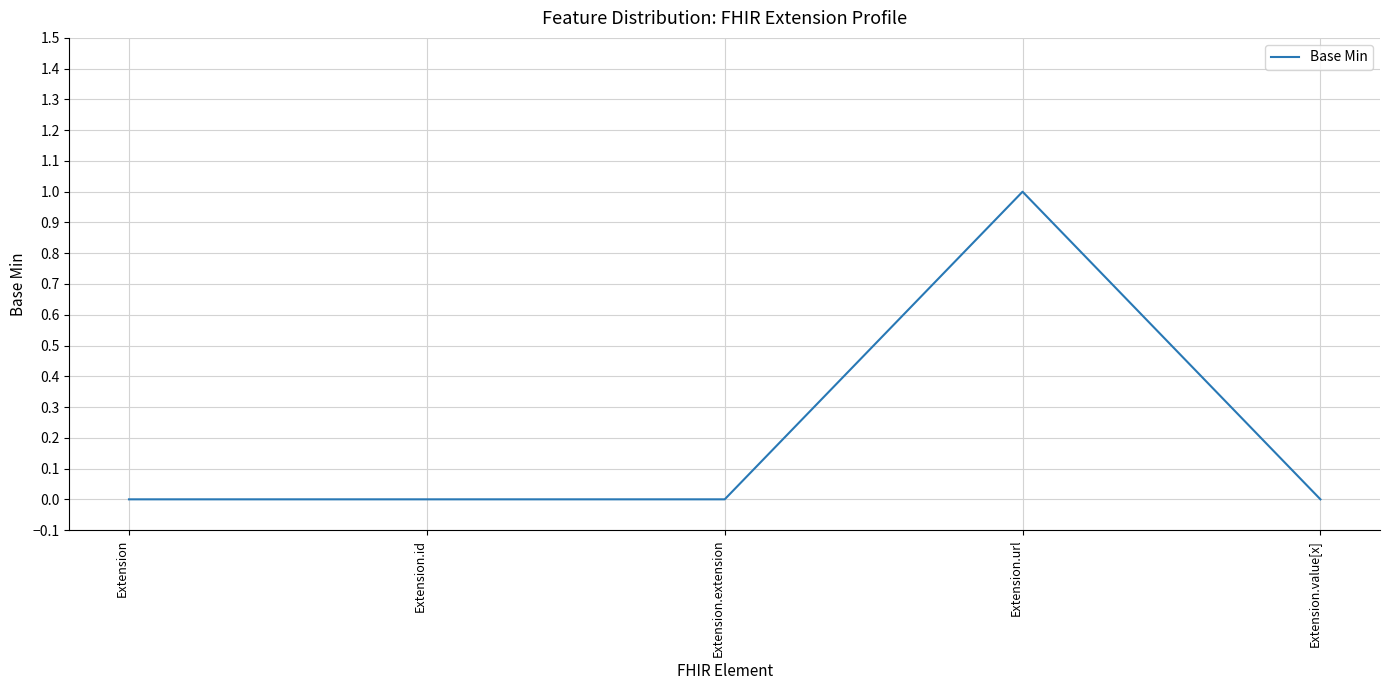

True or false: there are more than 0 points higher than both neighbors.

True